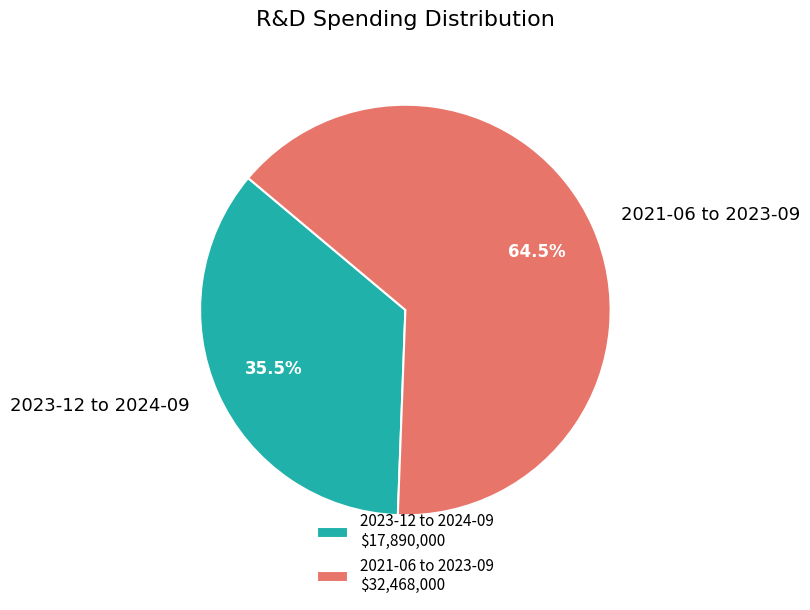

Count the number of slices in the pie.

2